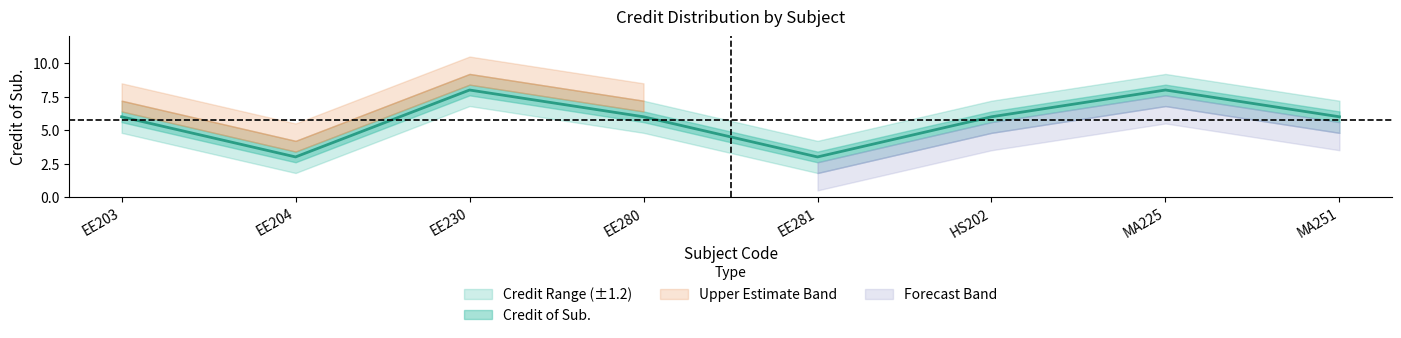

List the labels in order of value, largest first.

EE230, MA225, EE203, EE280, HS202, MA251, EE204, EE281